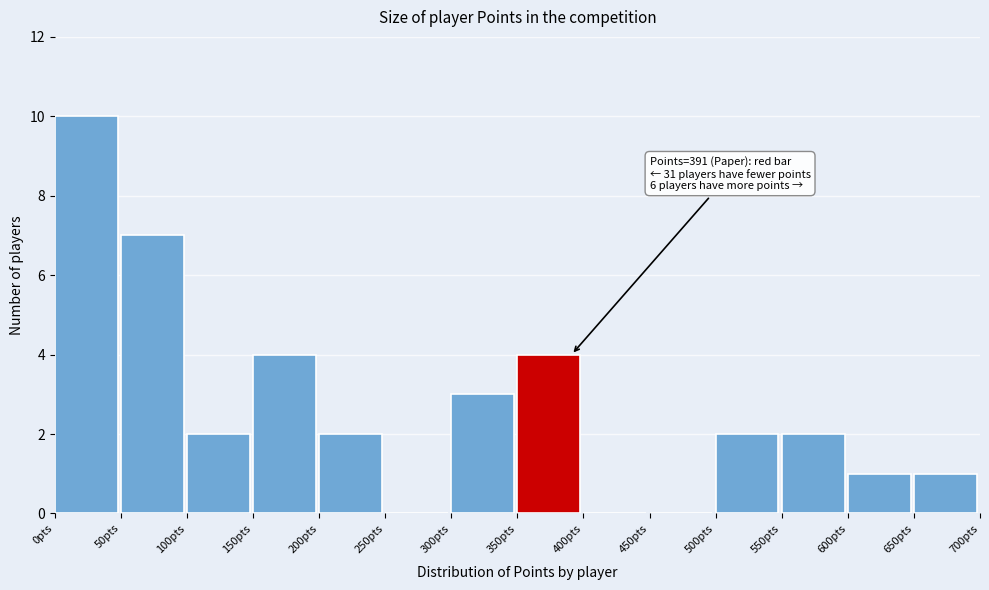

Which range on the x-axis has the tallest bar?

0 to 50